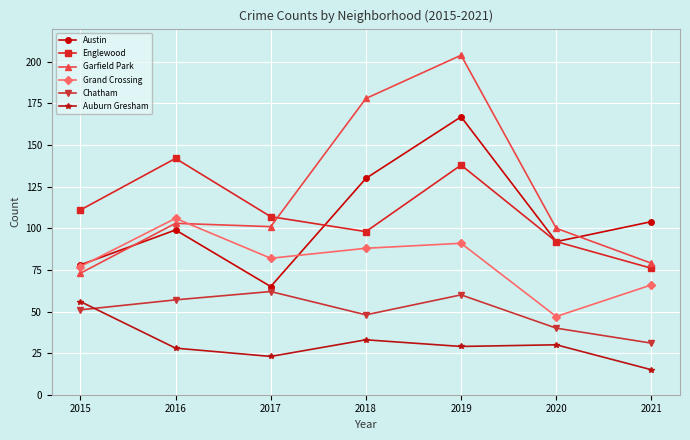

What is the lowest value of the Auburn Gresham series?

15